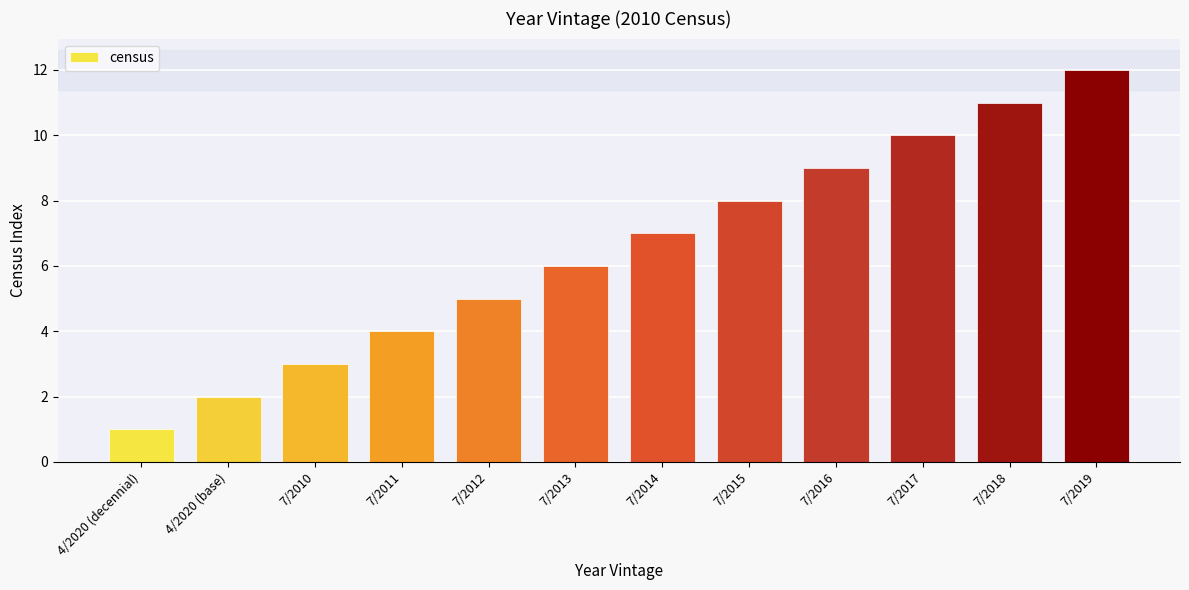

Reading right to left, what are all the values shown in this chart?

7/2019=12	7/2018=11	7/2017=10	7/2016=9	7/2015=8	7/2014=7	7/2013=6	7/2012=5	7/2011=4	7/2010=3	4/2020 (base)=2	4/2020 (decennial)=1